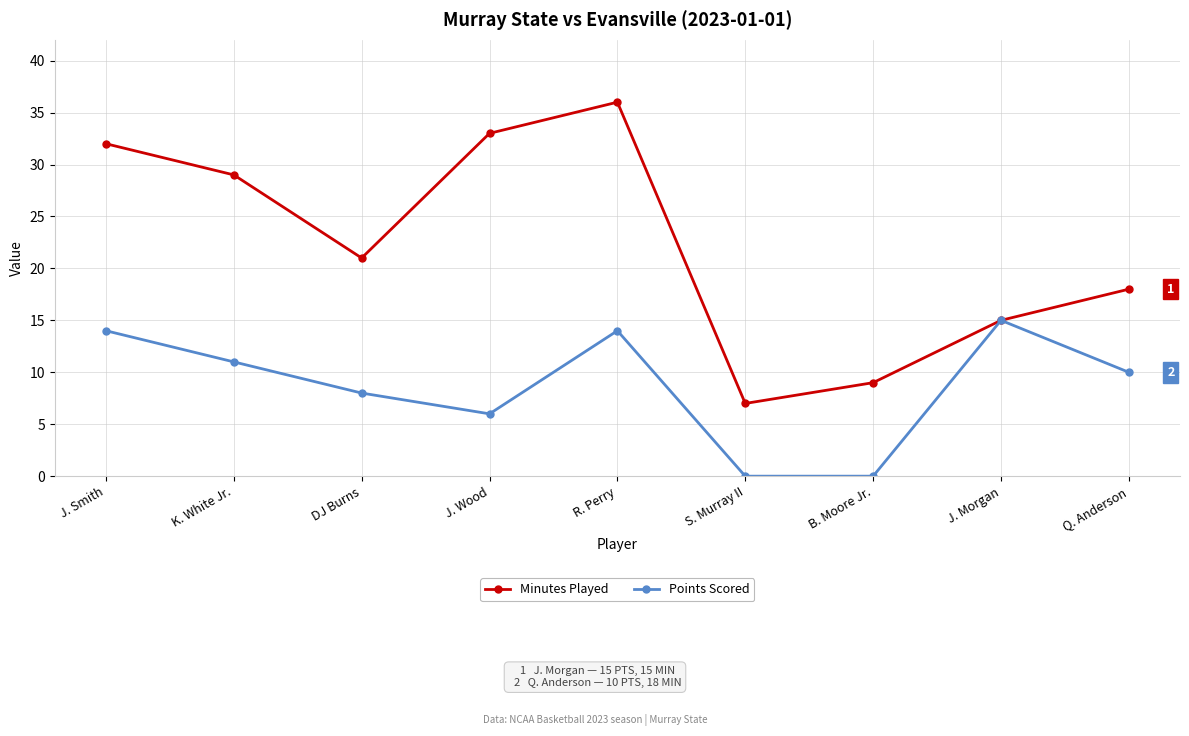

How many interior local peaks does the Minutes Played series have?

1